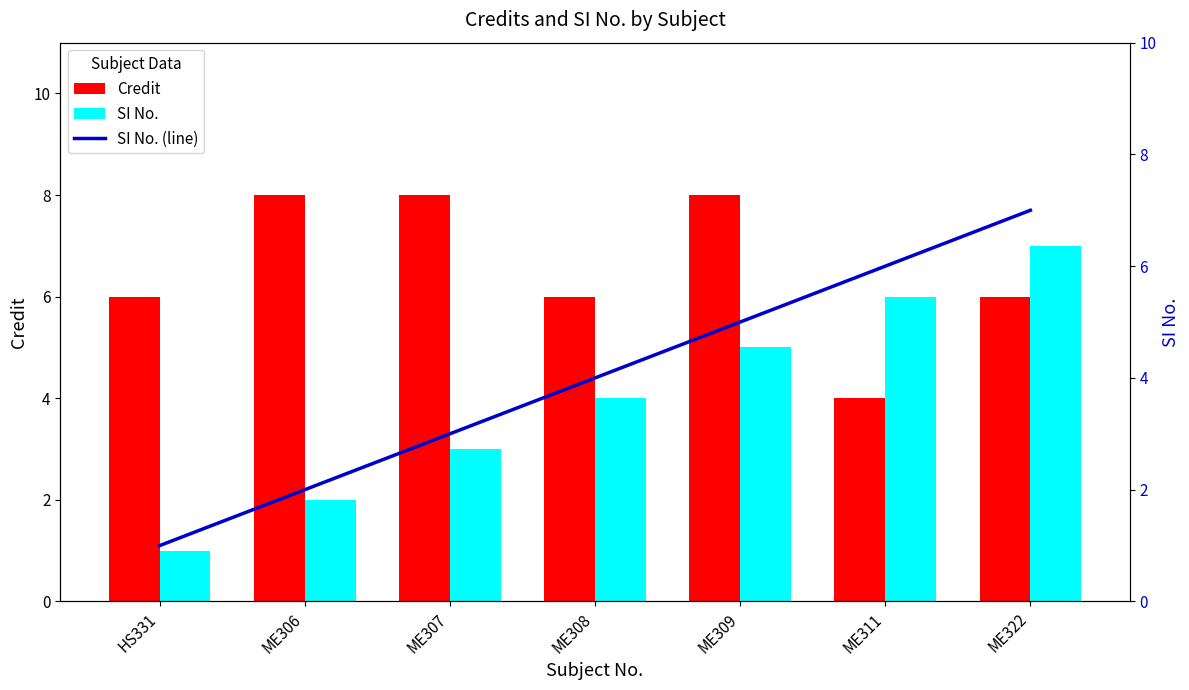

What is the approximate value of Credit at ME308?

6